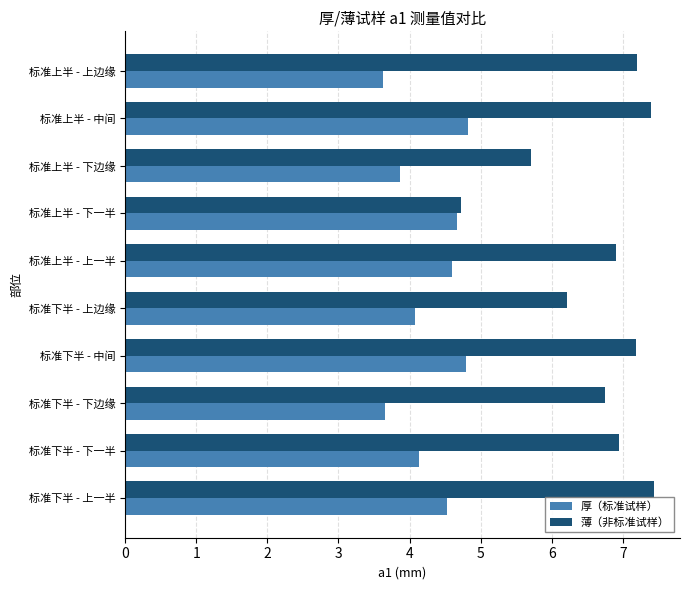

What is the difference between the highest and lowest values at 标准上半 - 上一半?

2.3